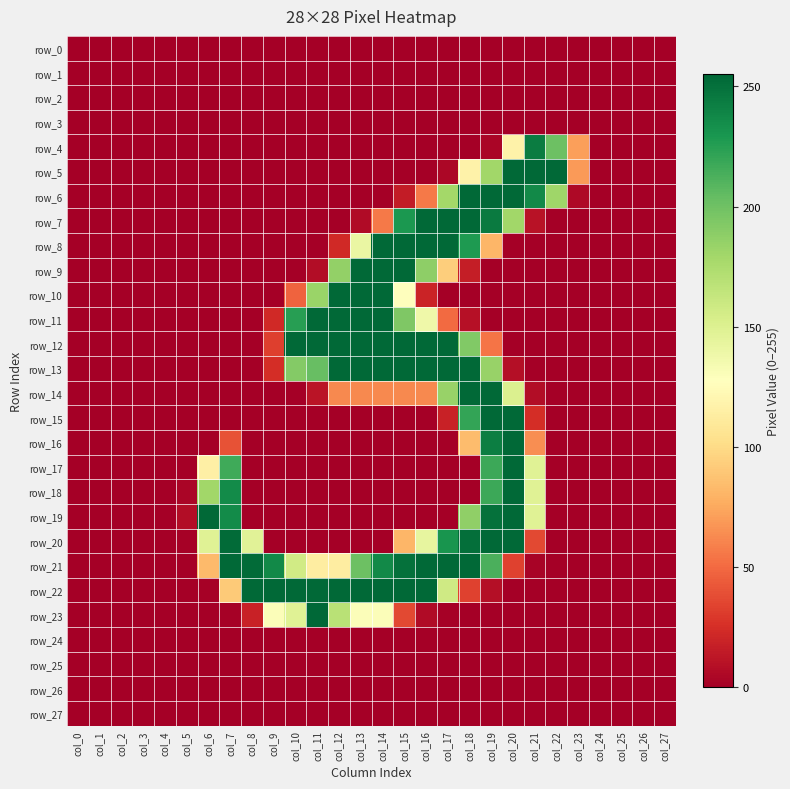

At how many categories does at least one series exceed 141?

17